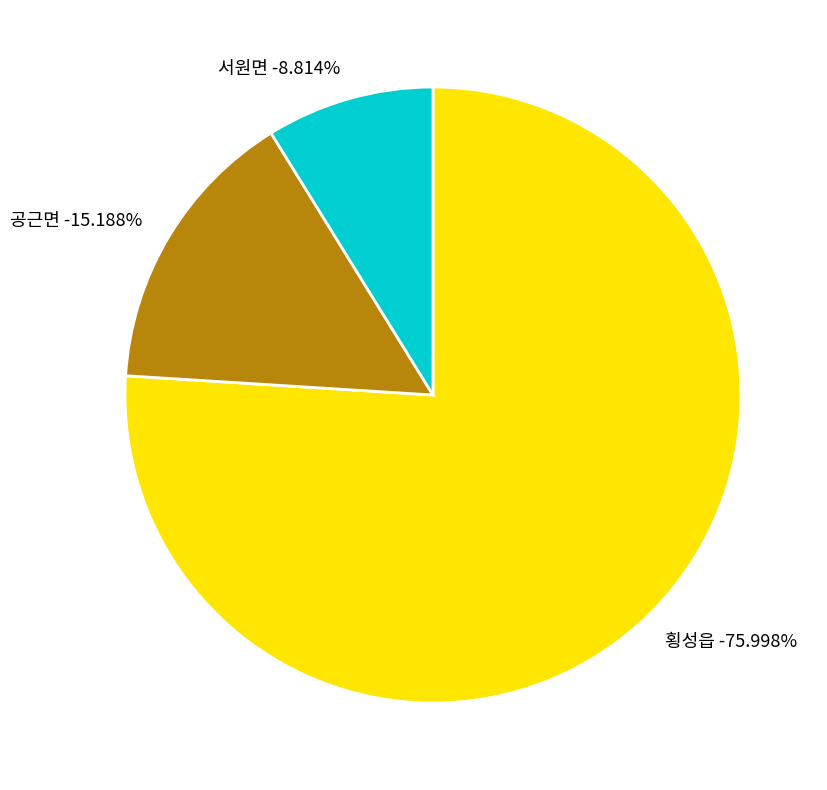

Which category accounts for the majority?

횡성읍